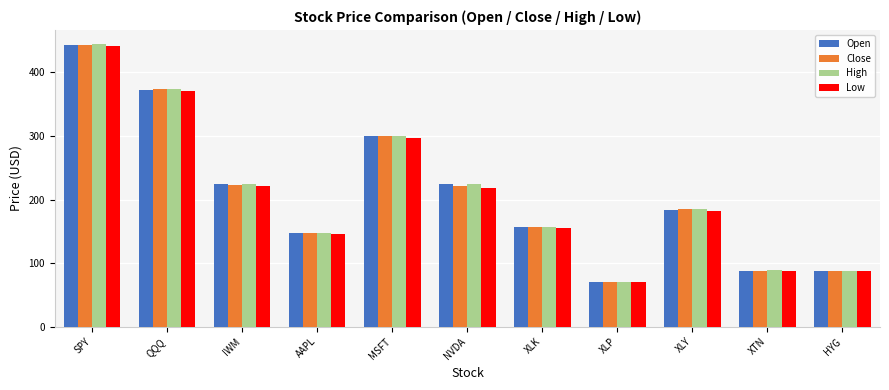

What is the total value across all series at XTN?

351.2